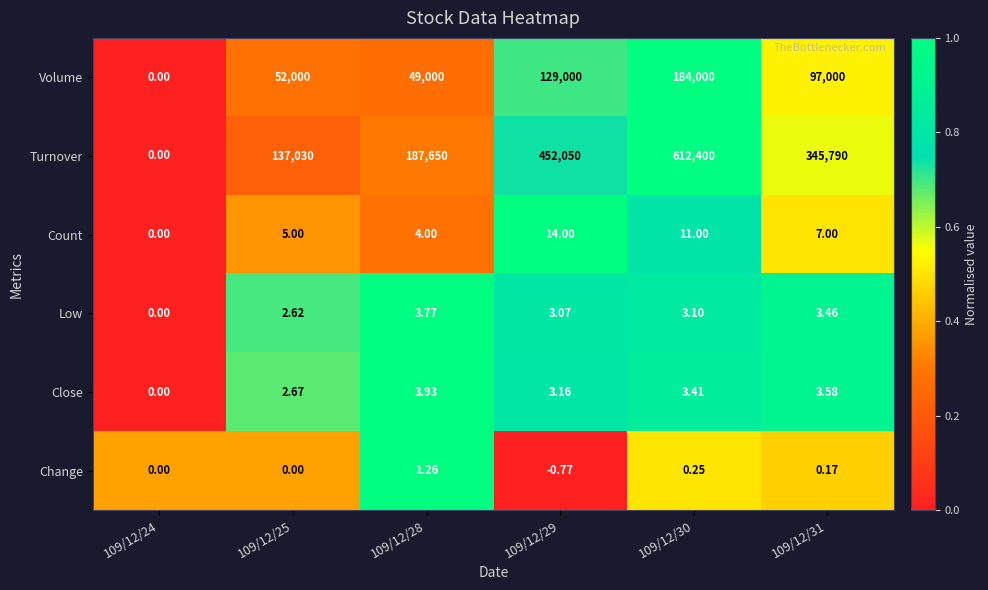

At 109/12/28, list the series in order from smallest to largest.

Change, Low, Close, Count, Volume, Turnover